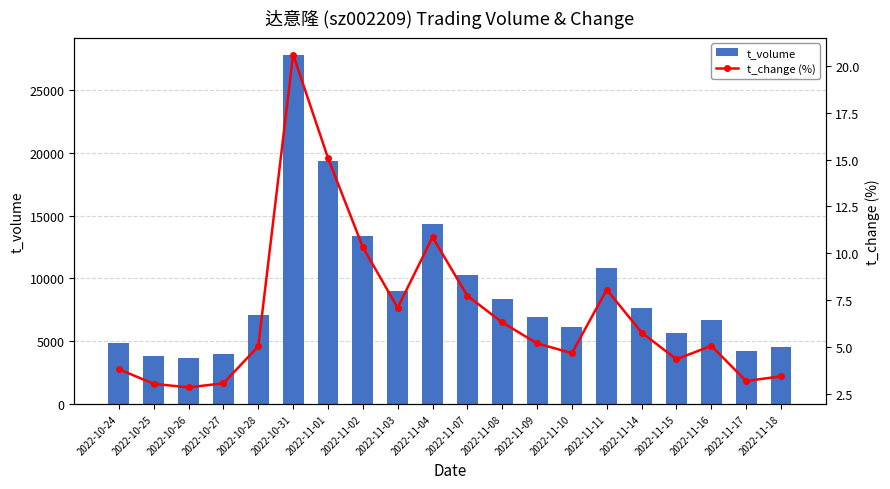

How many data points in t_volume are less than 7095?

10